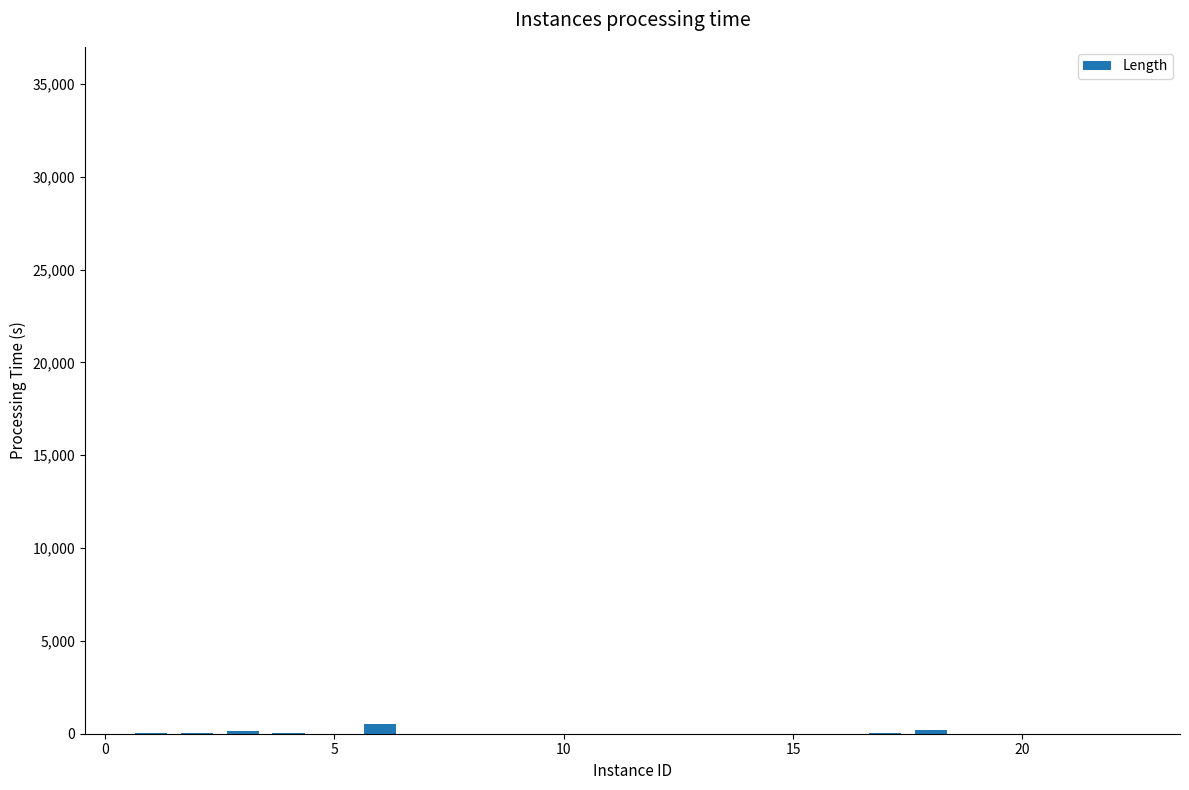

What is the sum of all values?

1058